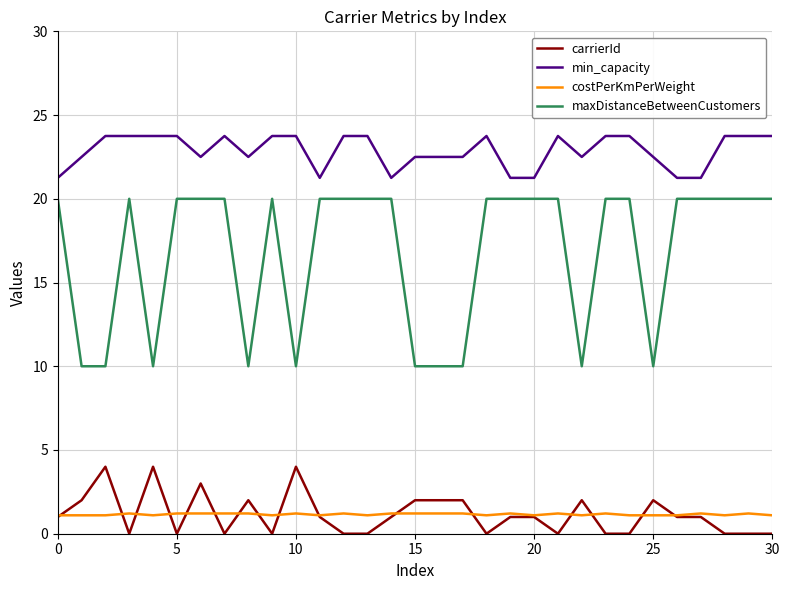

List the series in order of their peak value, lowest first.

costPerKmPerWeight, carrierId, maxDistanceBetweenCustomers, min_capacity